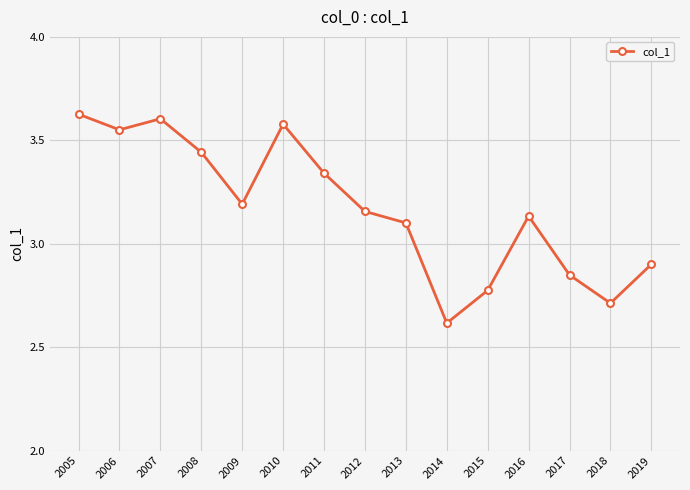

The chart shows a value of 2.9 at 2019. True or false?

True